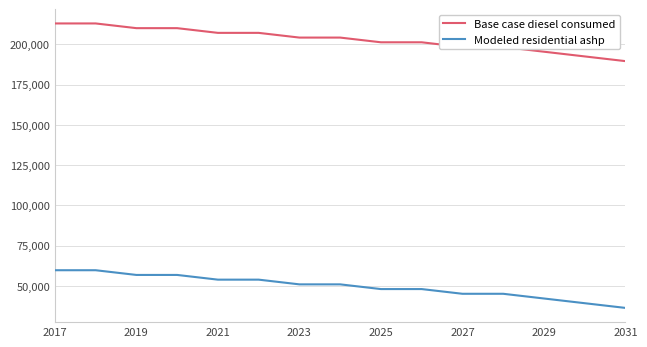

What is the minimum value shown in the chart?

36382.7